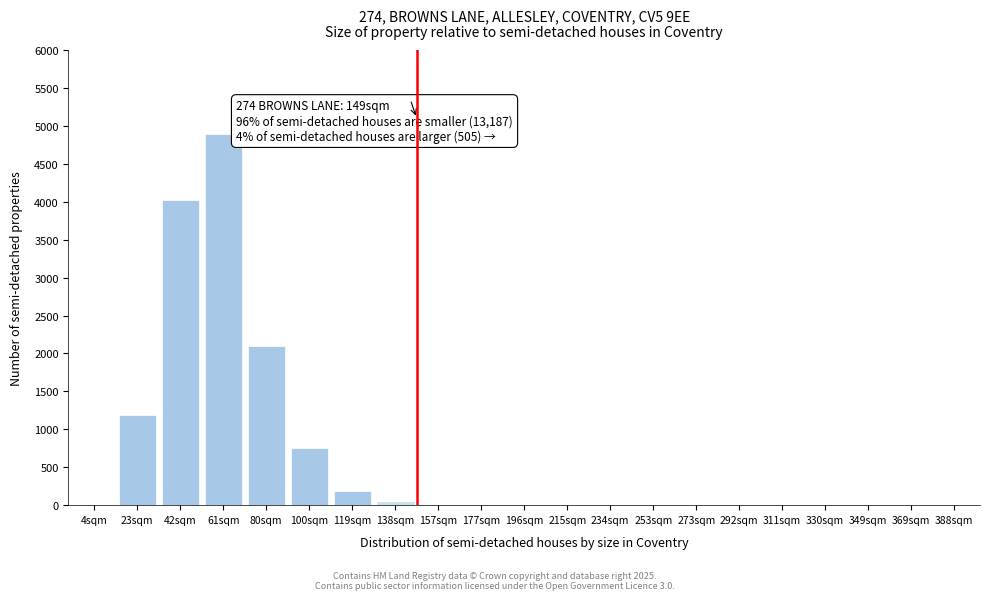

Reading right to left, extract all data points from this chart.

388sqm=0	369sqm=0	349sqm=0	330sqm=0	311sqm=0	292sqm=0	273sqm=0	253sqm=0	234sqm=0	215sqm=0	196sqm=0	177sqm=0	157sqm=0	138sqm=43	119sqm=187	100sqm=757	80sqm=2104	61sqm=4891	42sqm=4018	23sqm=1187	4sqm=0